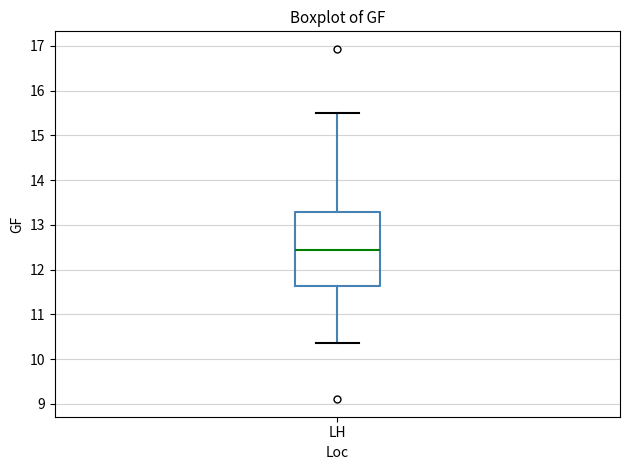

Read this box plot against the y-axis: the position of the median line, the range covered by the box, and the ends of both whiskers. The values are not printed on the chart, so give them approximately, as read against the axis.

median 12.4, box 11.6 to 13.3, whiskers 10.4 to 15.5